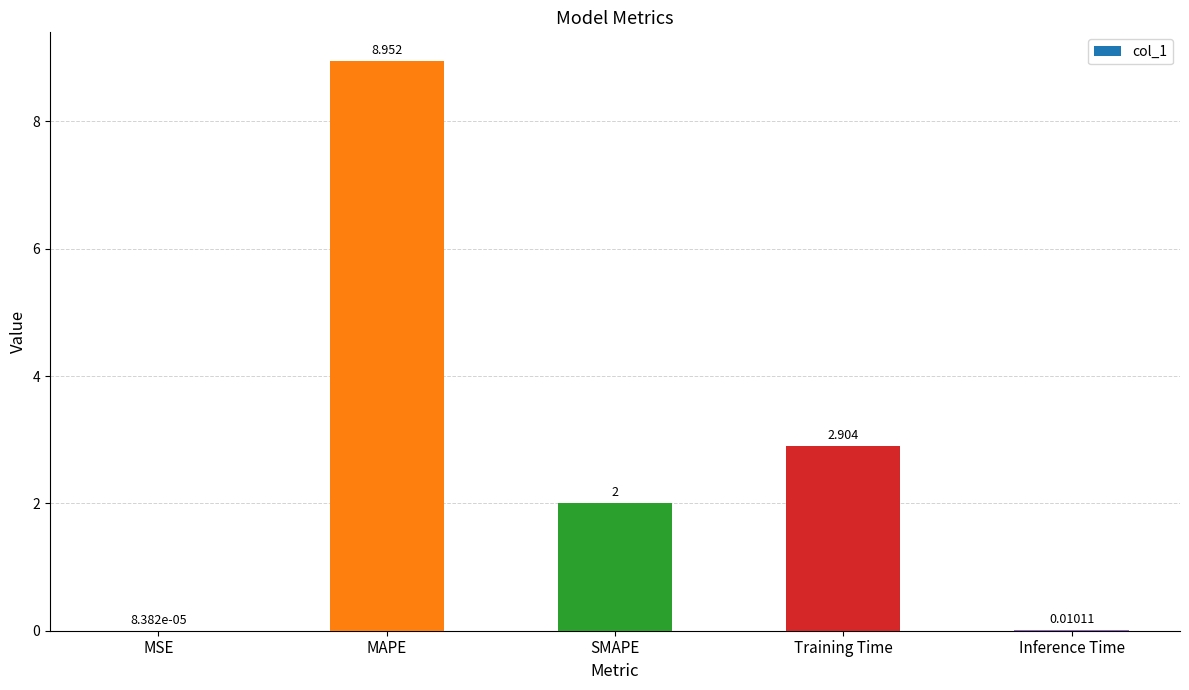

Which has a higher value, Training Time or SMAPE?

Training Time